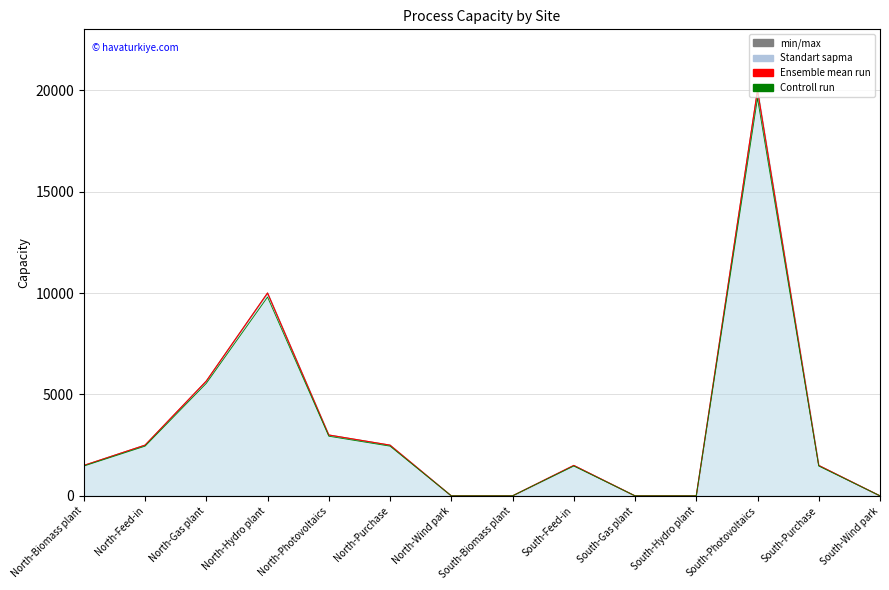

Which category has the highest value in the New (line) series?

South-Photovoltaics